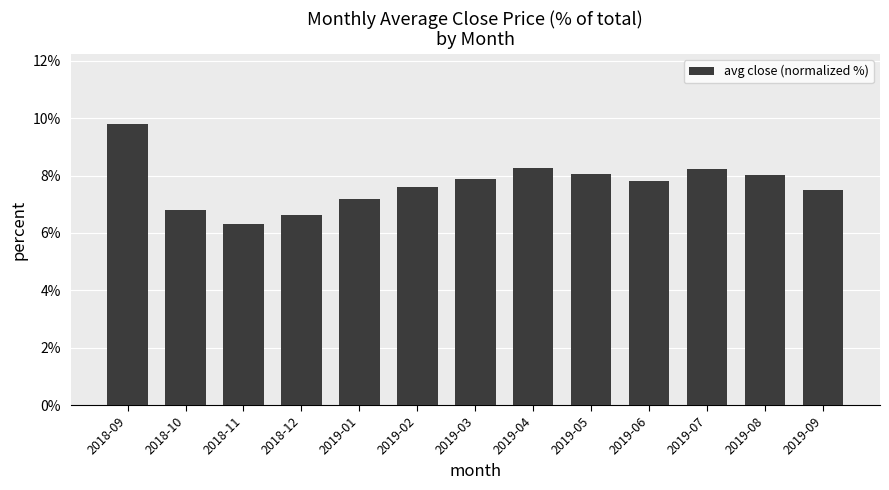

Which label corresponds to the largest value in the chart?

2018-09